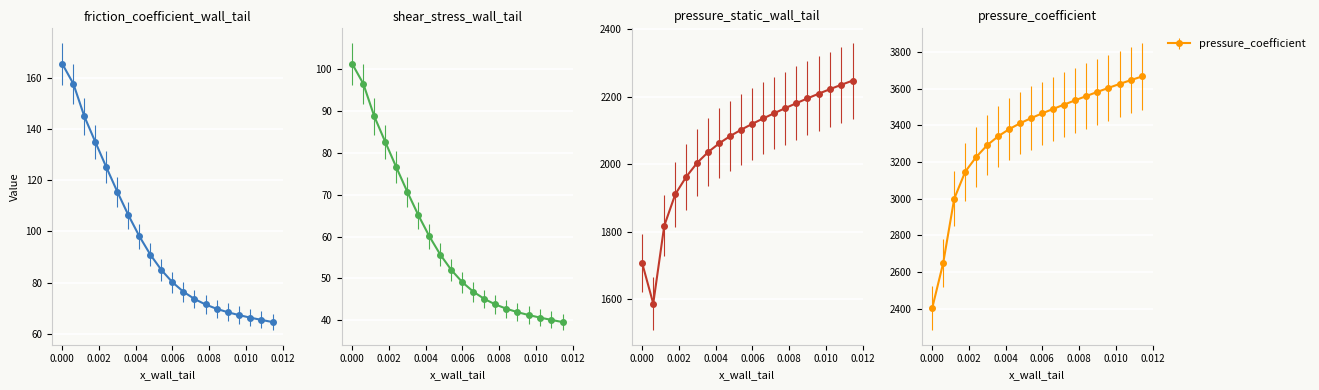

Does the chart display data point markers on the line(s)?

Yes